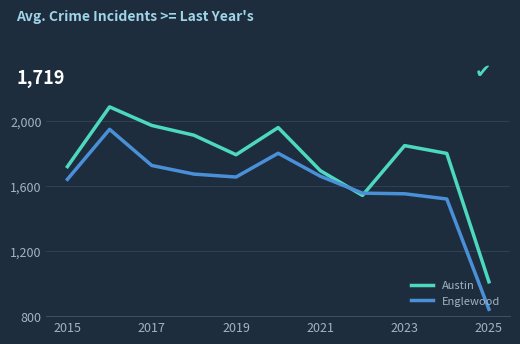

What is the minimum value shown in the chart?

842